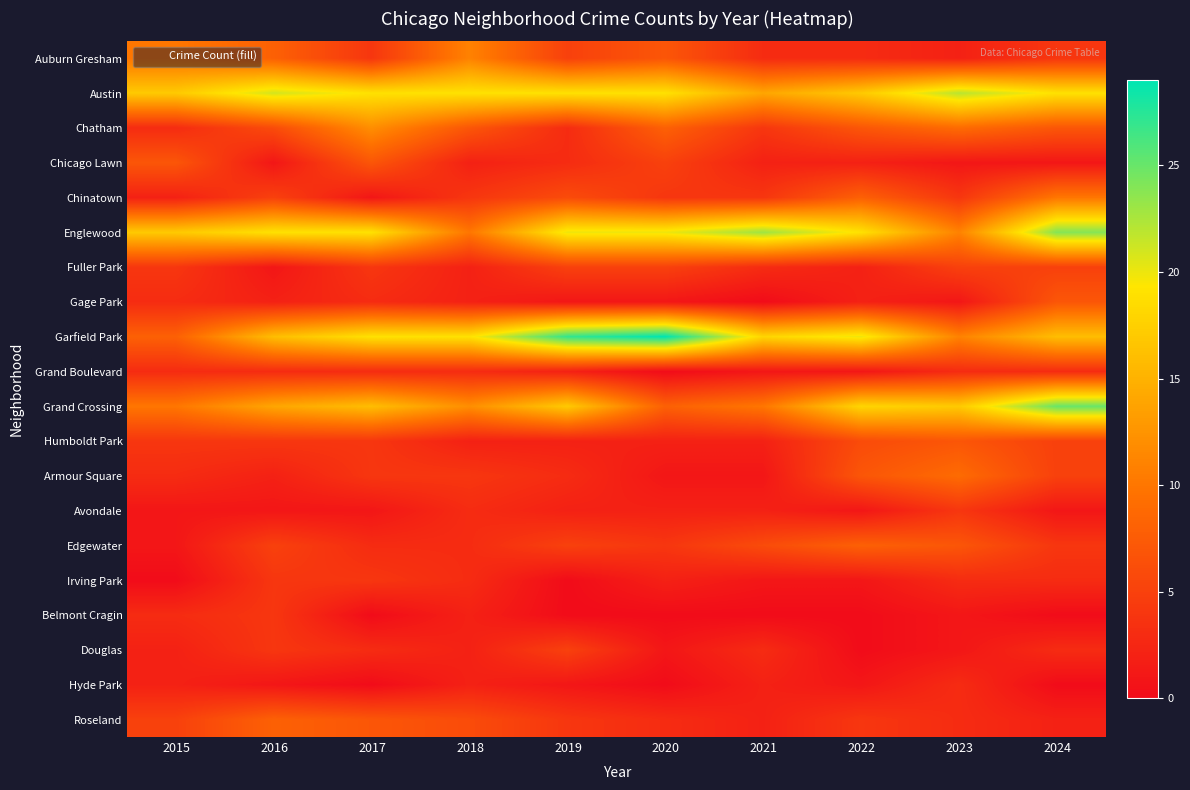

What is the difference between the highest and lowest values at 2024?

25